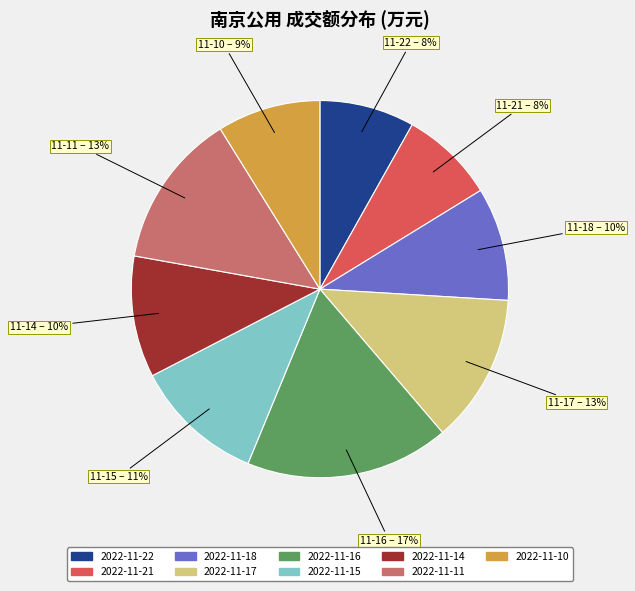

To the nearest percent, what percentage of the pie is 2022-11-16?

17%